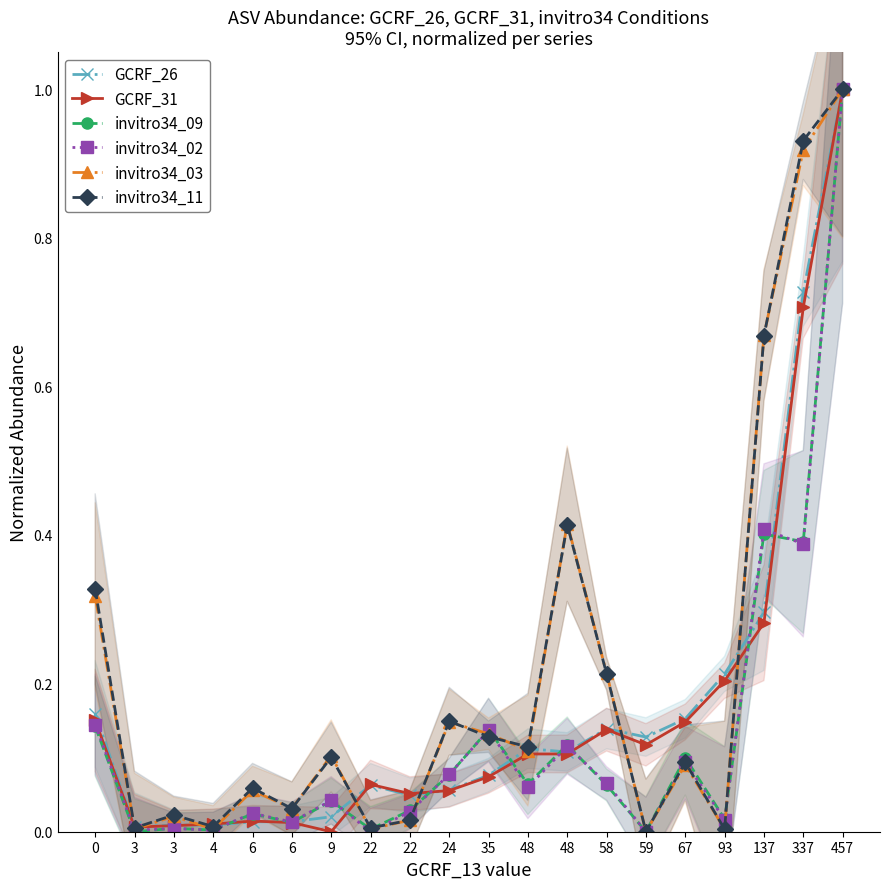

How many intersections are there between invitro34_09 and invitro34_03?

6